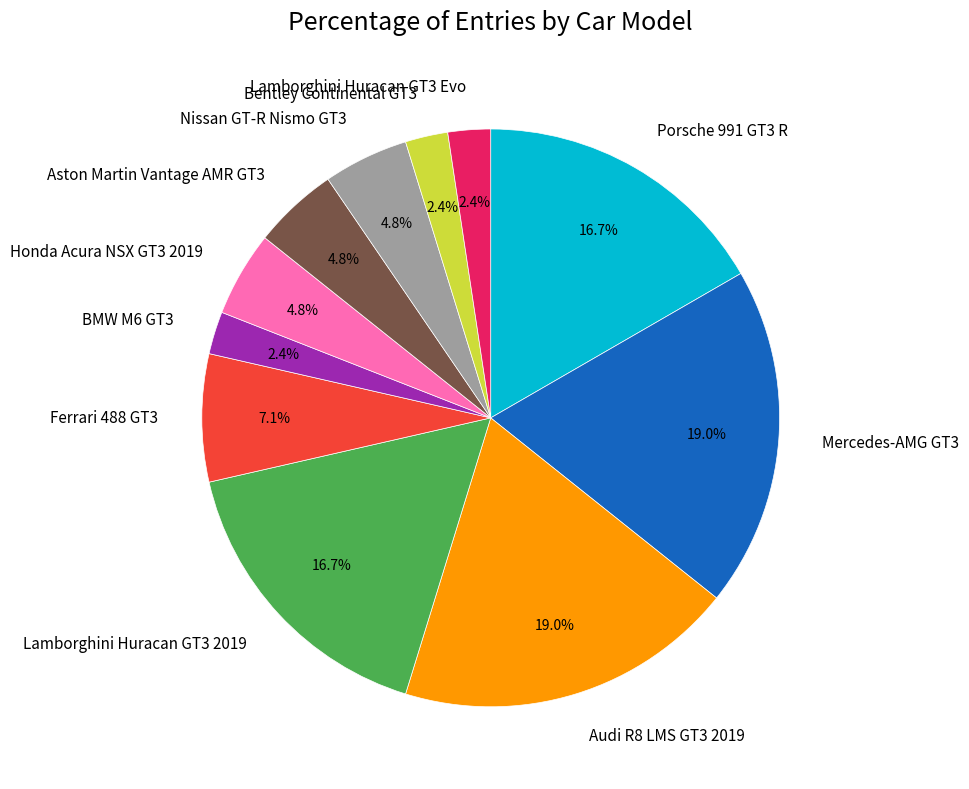

What percentage is NOT represented by Lamborghini Huracan GT3 Evo?

97.6%